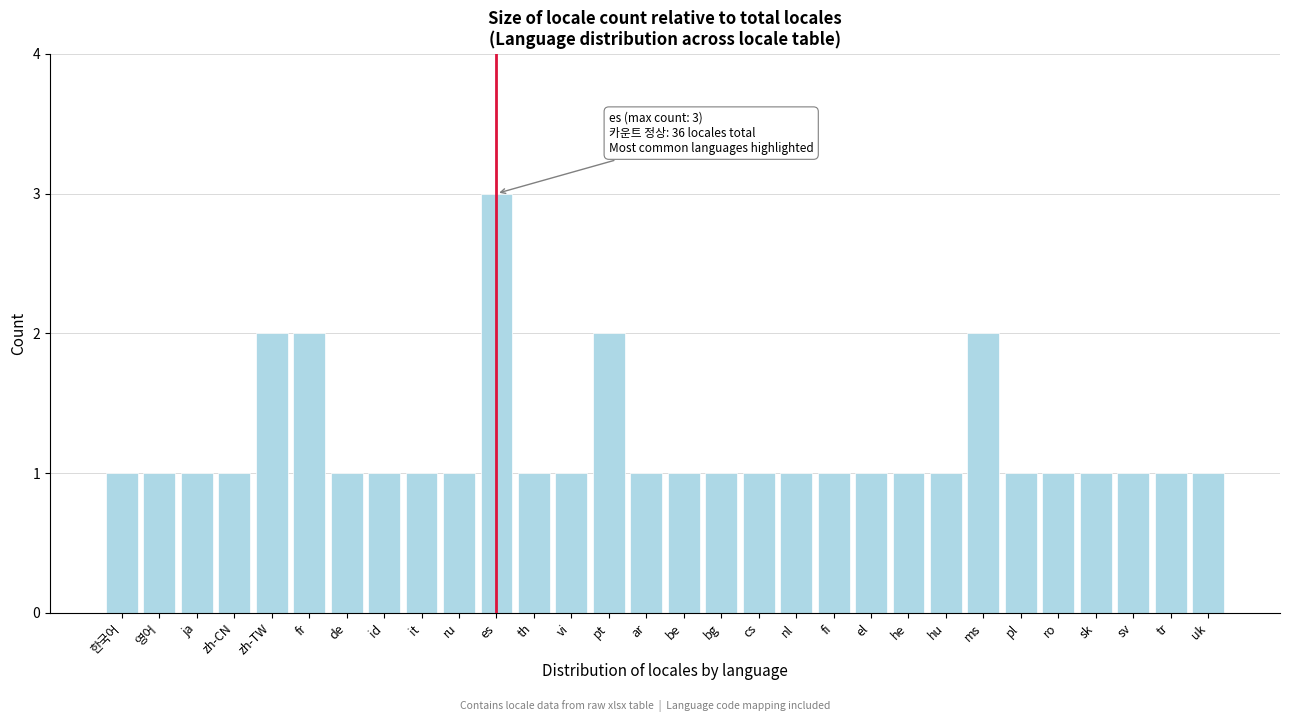

Reading left to right, extract all data points from this chart.

한국어=1	영어=1	ja=1	zh-CN=1	zh-TW=2	fr=2	de=1	id=1	it=1	ru=1	es=3	th=1	vi=1	pt=2	ar=1	be=1	bg=1	cs=1	nl=1	fi=1	el=1	he=1	hu=1	ms=2	pl=1	ro=1	sk=1	sv=1	tr=1	uk=1